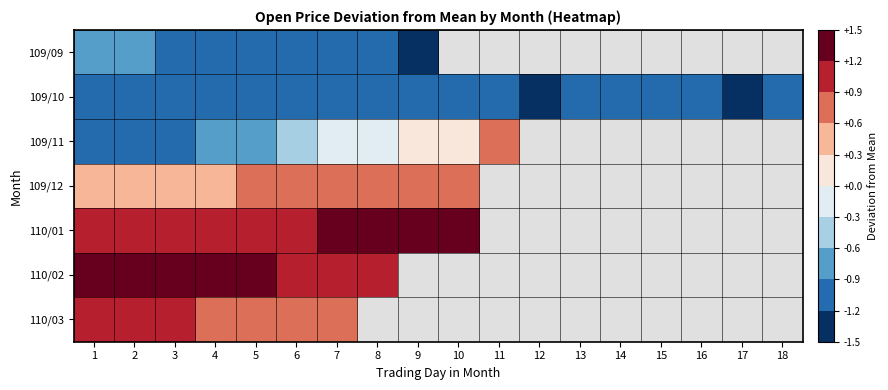

How many data points in 109/11 are less than 0?

8